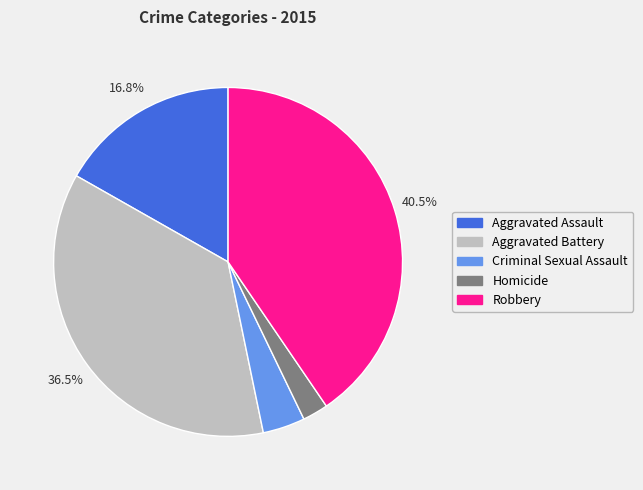

To the nearest percent, what is the combined percentage of Aggravated Battery and Aggravated Assault?

53%